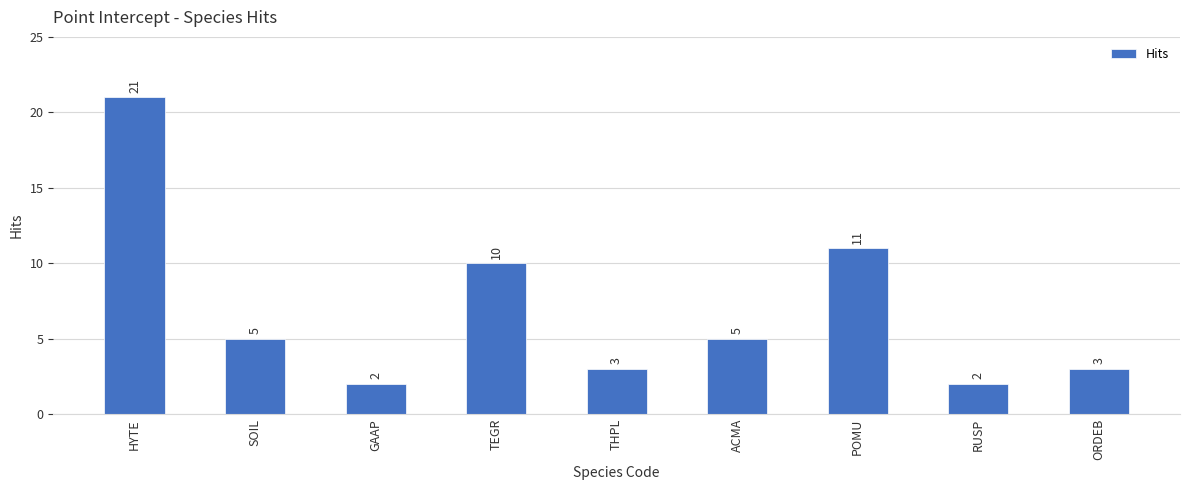

What is the label of the 9th bar from the left?

ORDEB